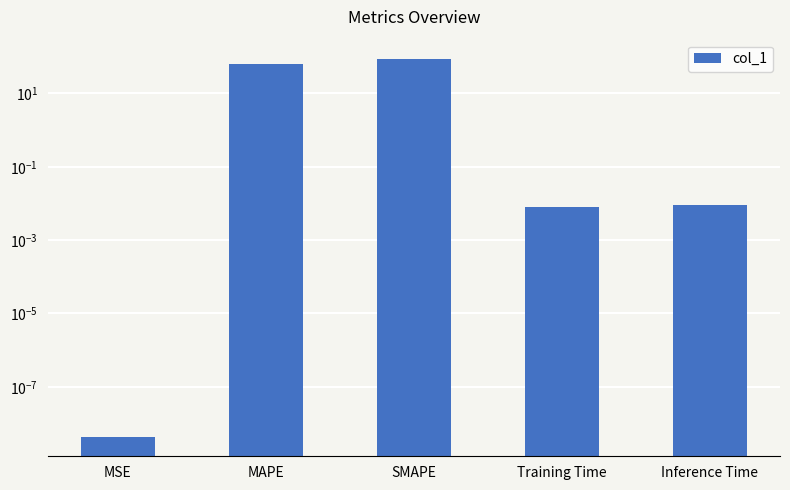

The chart shows a value of 41.8 at MAPE. True or false?

False